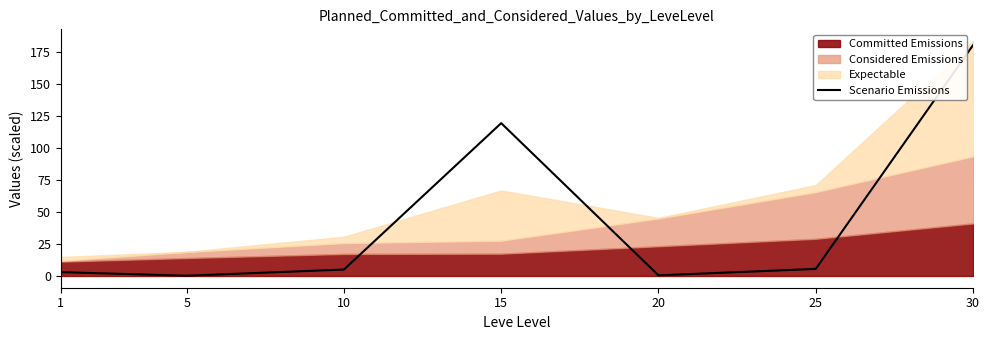

What is the value of the 4th point from the left?

119.2